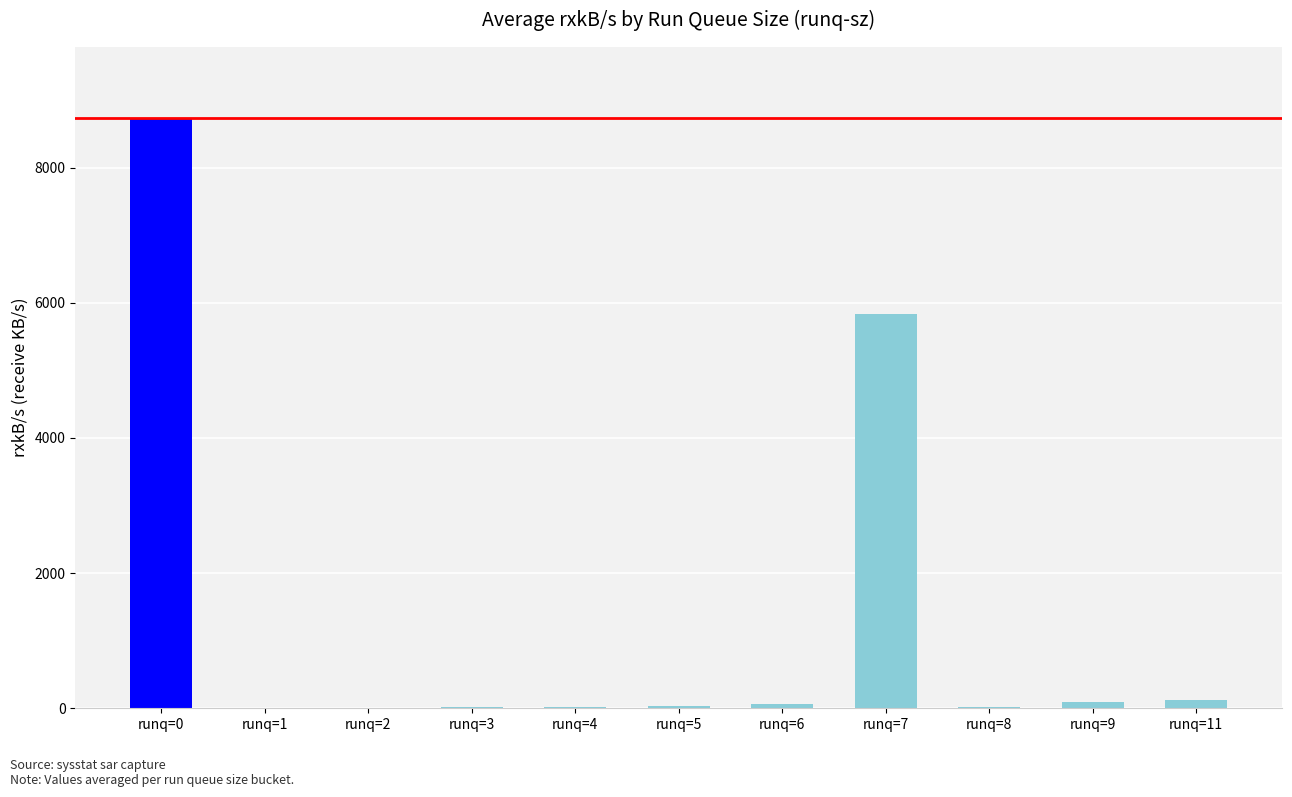

What is the sum of all values?

14947.0